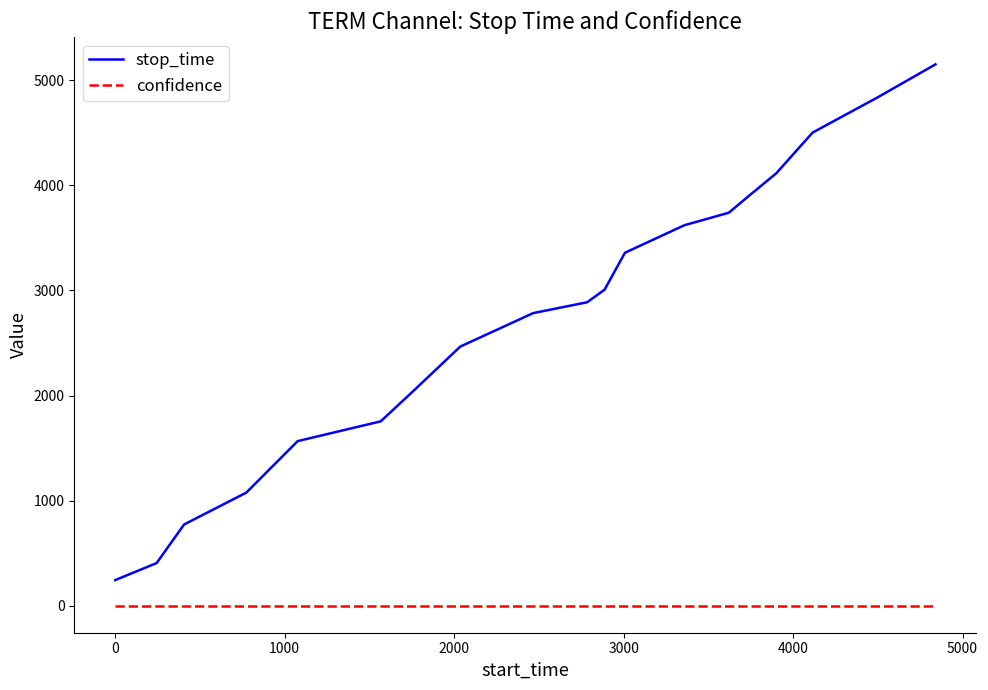

Rank the series by their maximum value, from highest to lowest.

stop_time, confidence